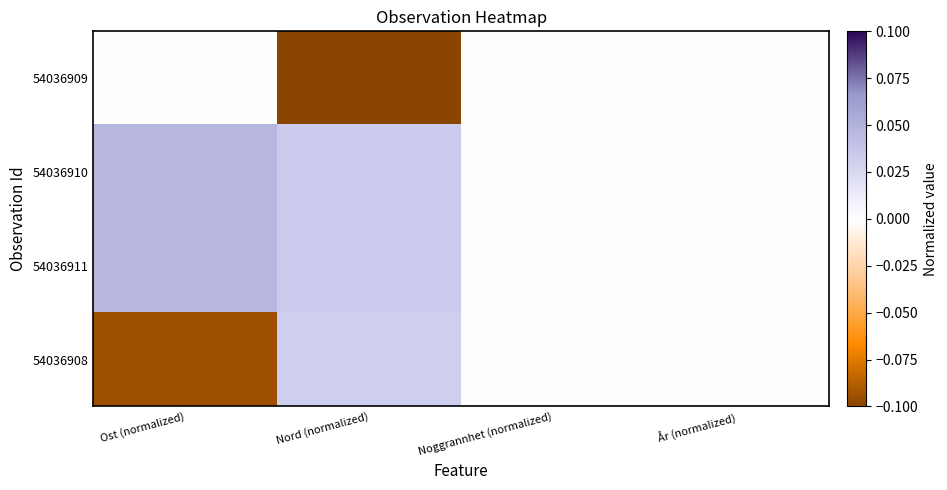

Which series has the largest range (max minus min)?

54036908